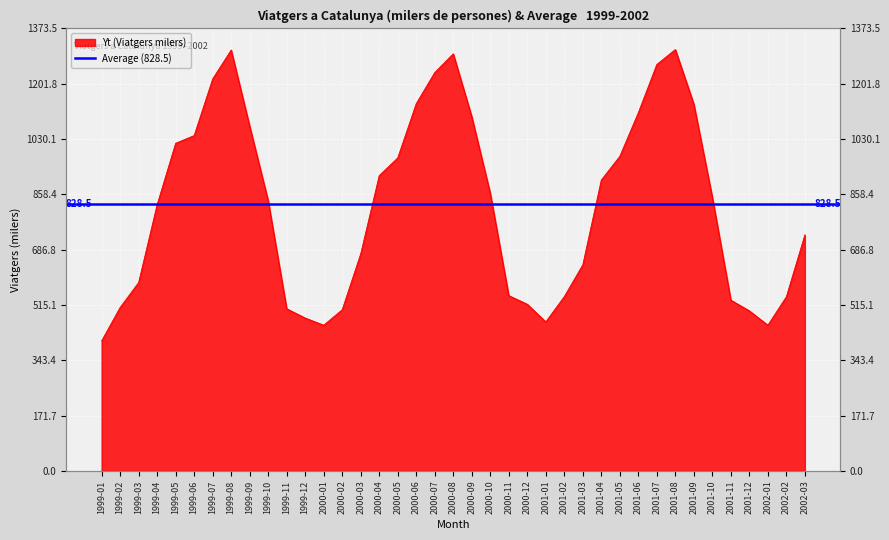

At which label is the value closest to 855?

2001-10